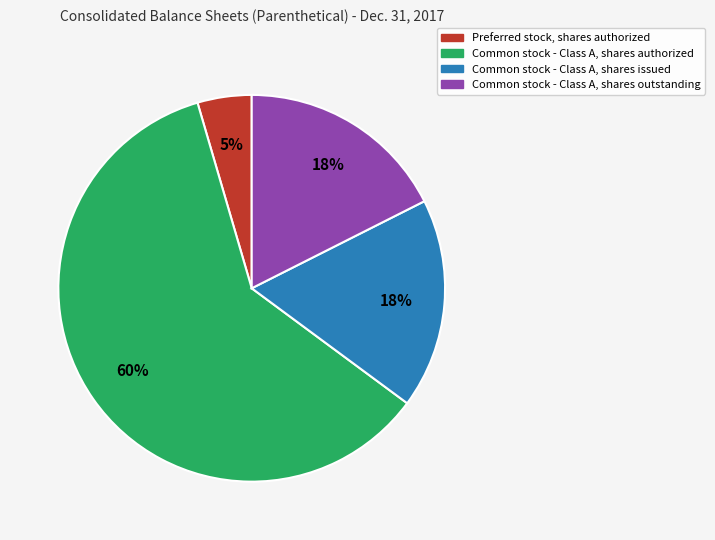

Is there any slice that represents more than half of the pie?

Yes